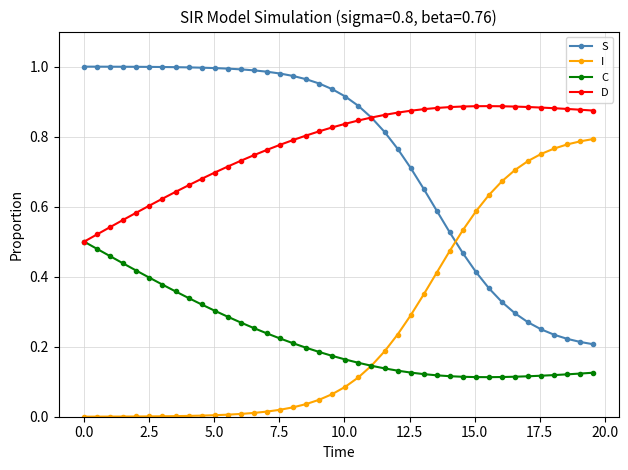

Rank the series by their maximum value, from highest to lowest.

S, D, I, C